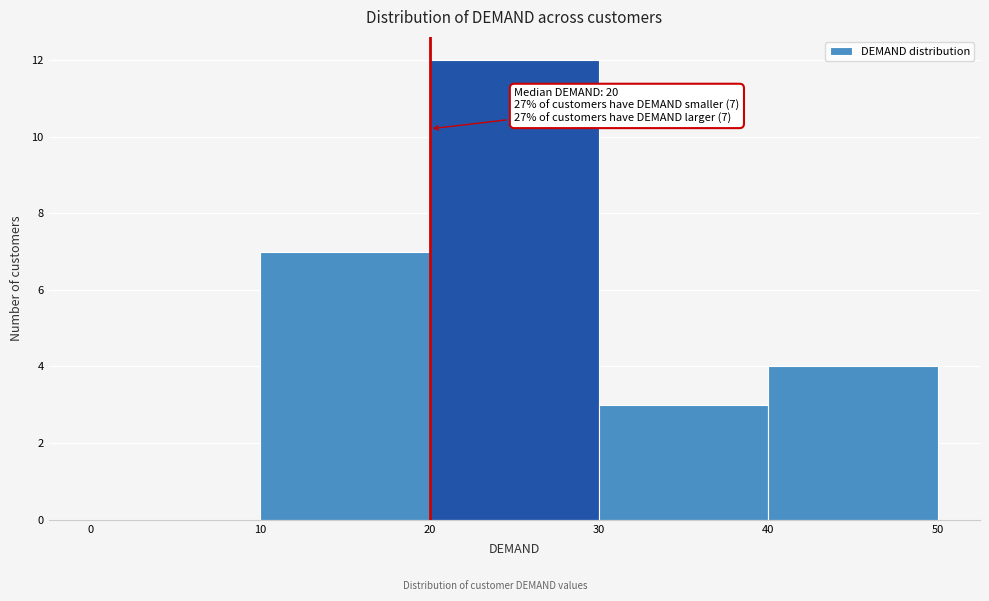

Which range on the x-axis has the tallest bar?

20 to 30